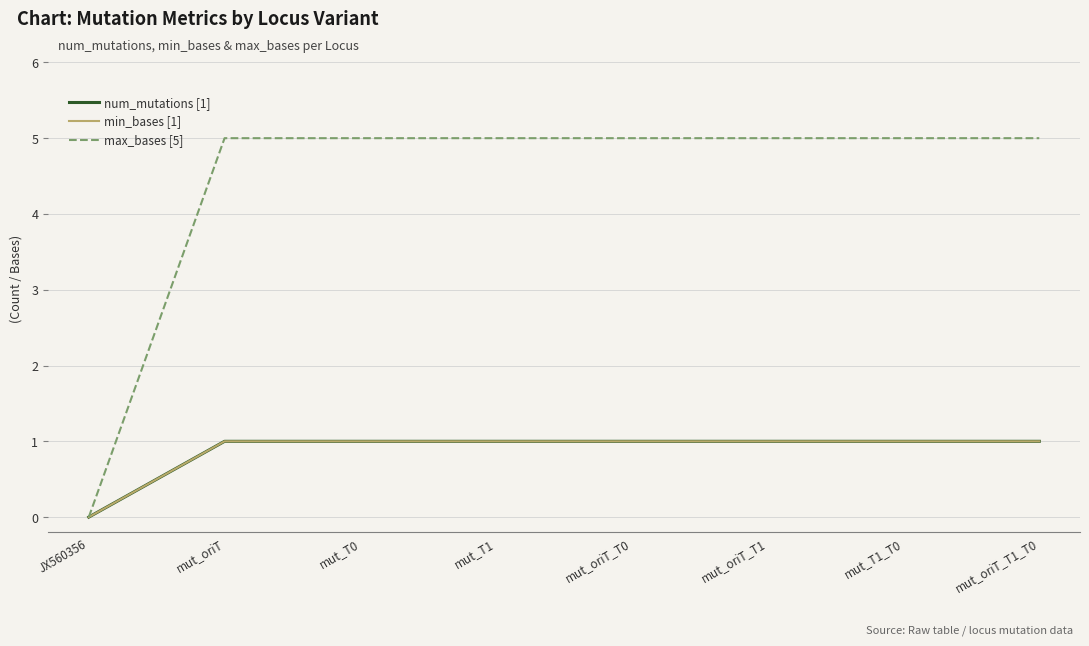

Is this an area chart (filled region under the line)?

No